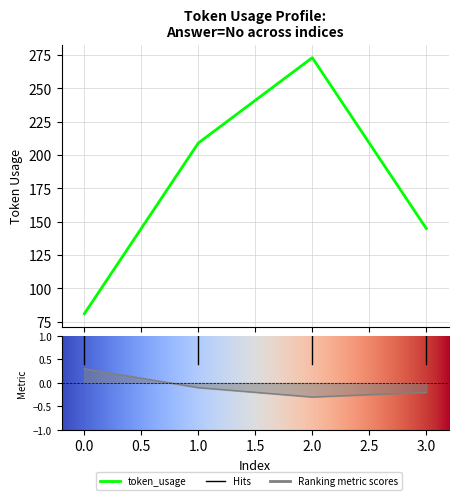

True or false: the data shows 81 at 0.

True